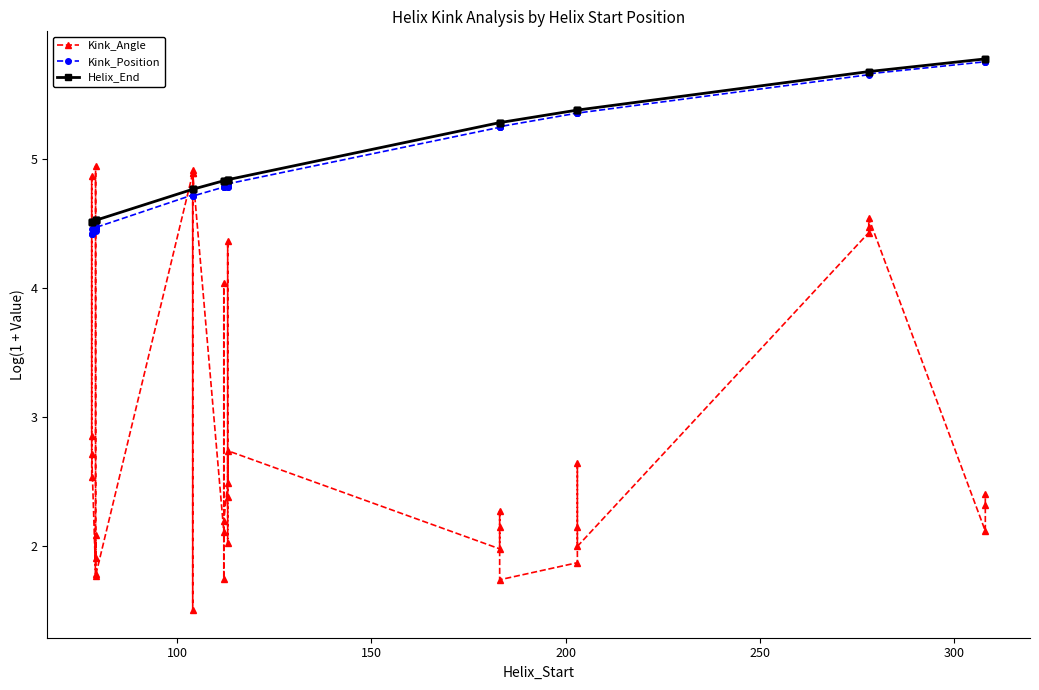

Reading right to left, extract all data points from this chart.

Kink_Angle: 2.4	2.3	2.1	4.5	4.5	4.4	2.0	2.6	2.1	1.9	1.7	2.3	2.2	2.0	2.7	2.4	2.0	4.4	2.5	2.2	1.7	4.0	2.1	4.9	4.9	1.5	4.9	1.8	4.9	1.9	2.1	1.8	2.7	4.9	2.9	2.5
Kink_Position: 5.7	5.7	5.7	5.7	5.7	5.6	5.4	5.4	5.4	5.4	5.2	5.2	5.2	5.2	4.8	4.8	4.8	4.8	4.8	4.8	4.8	4.8	4.8	4.7	4.7	4.7	4.7	4.5	4.5	4.4	4.5	4.5	4.4	4.5	4.4	4.4
Helix_End: 5.8	5.8	5.8	5.7	5.7	5.7	5.4	5.4	5.4	5.4	5.3	5.3	5.3	5.3	4.8	4.8	4.8	4.8	4.8	4.8	4.8	4.8	4.8	4.8	4.8	4.8	4.8	4.5	4.5	4.5	4.5	4.5	4.5	4.5	4.5	4.5